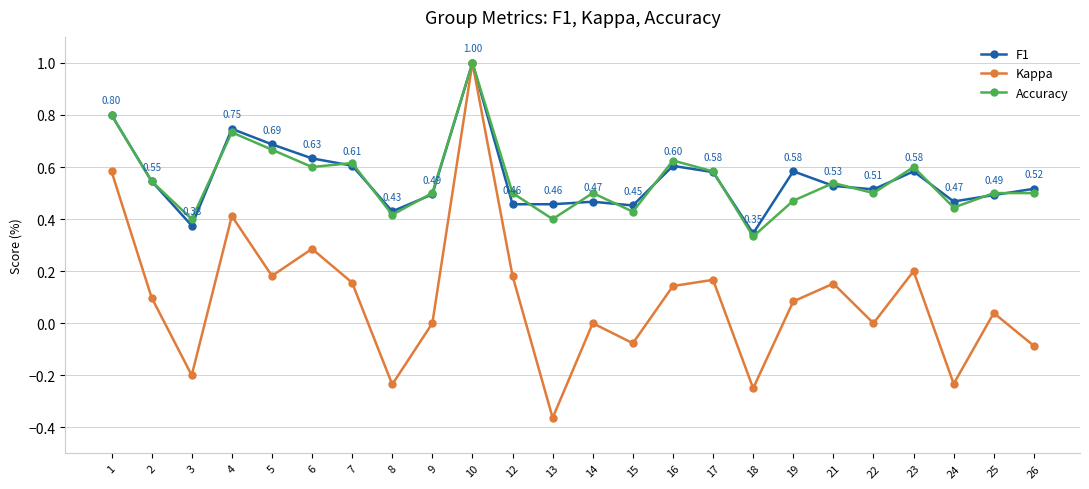

Which series changed the most between 12 and 24?

Kappa